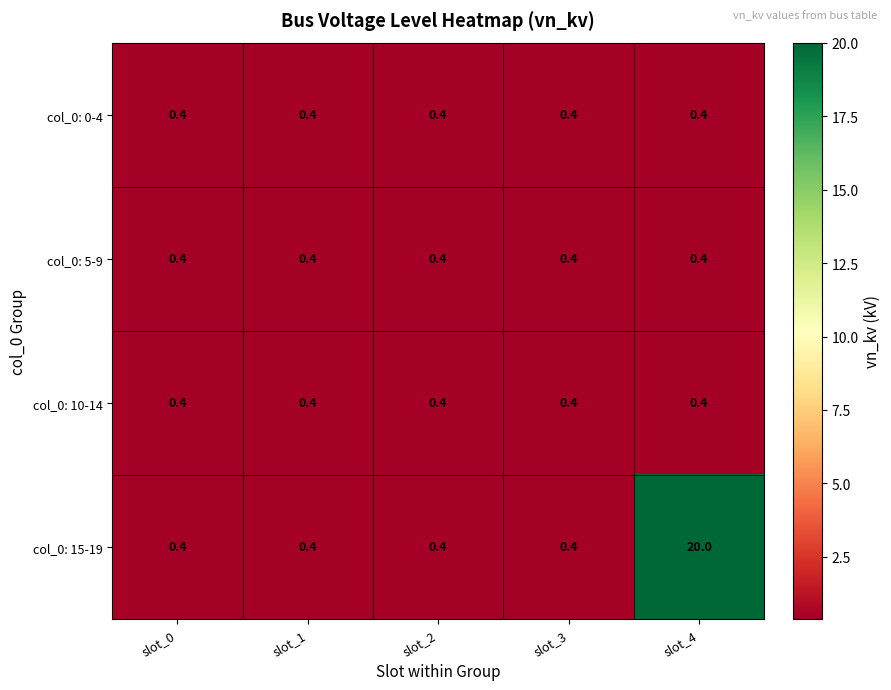

What is the total value across all series at slot_3?

1.6